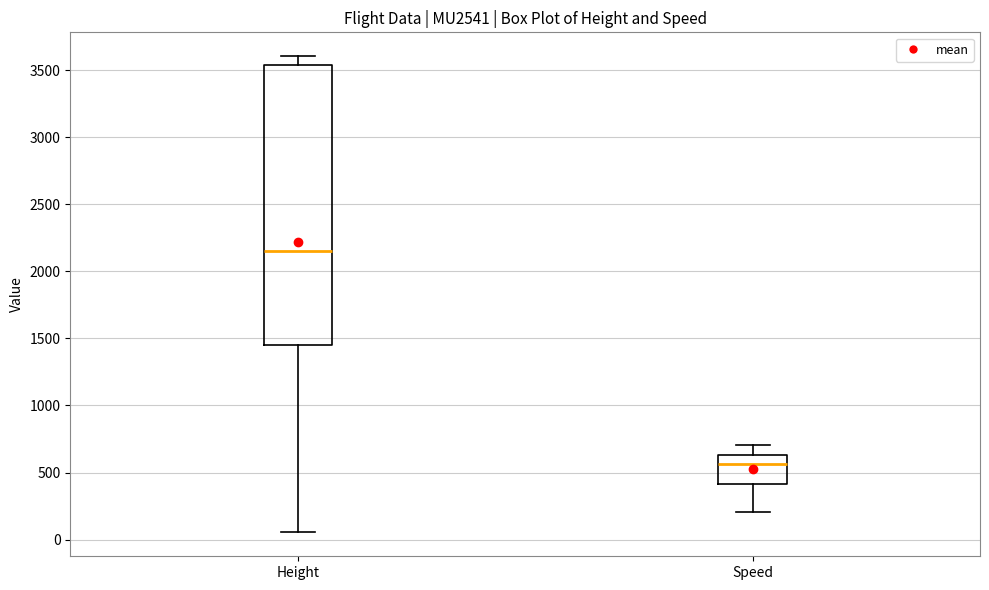

Which box is the tallest, from its lower edge to its upper edge?

Height